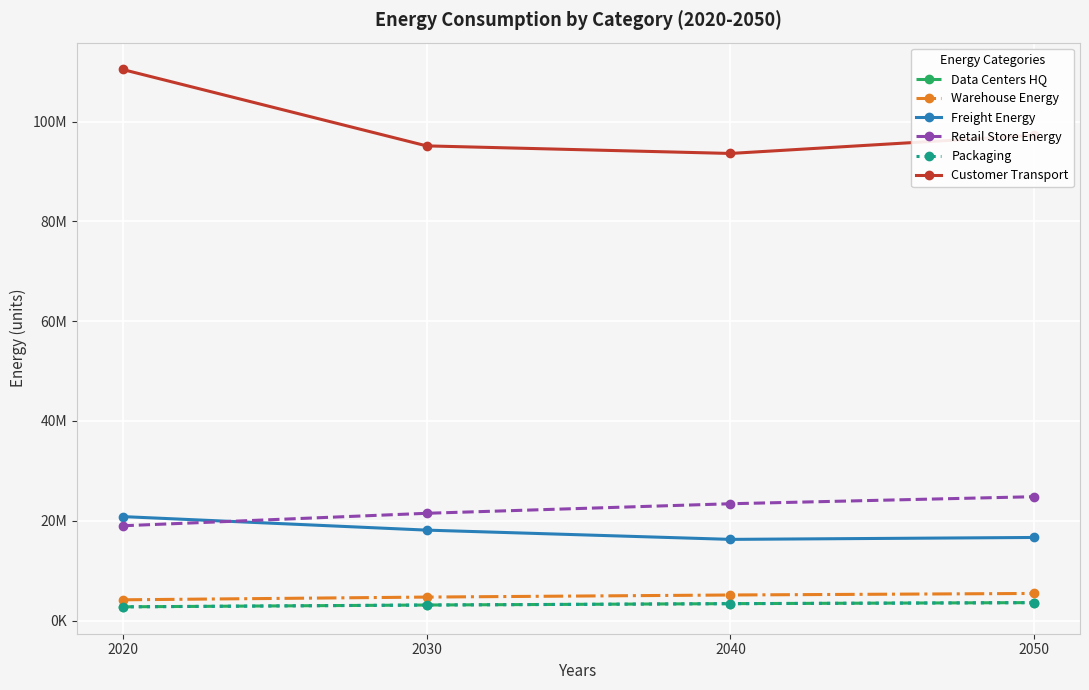

True or false: Freight Energy has more than 2 interior local peaks.

False